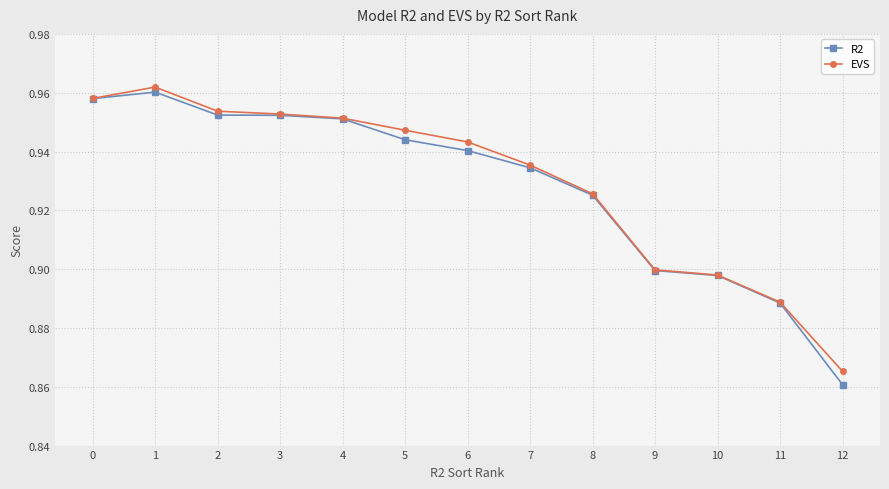

Does the chart display data point markers on the line(s)?

Yes